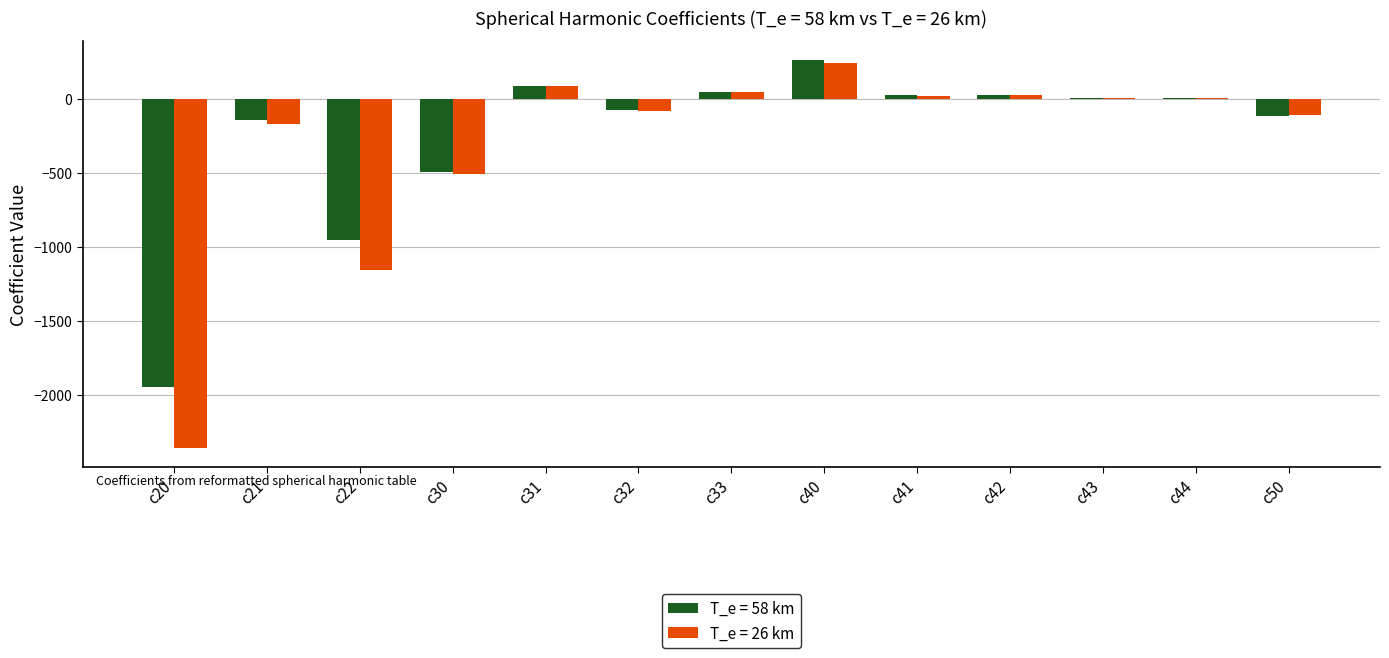

At which label does T_e = 58 km first exceed 3?

c31